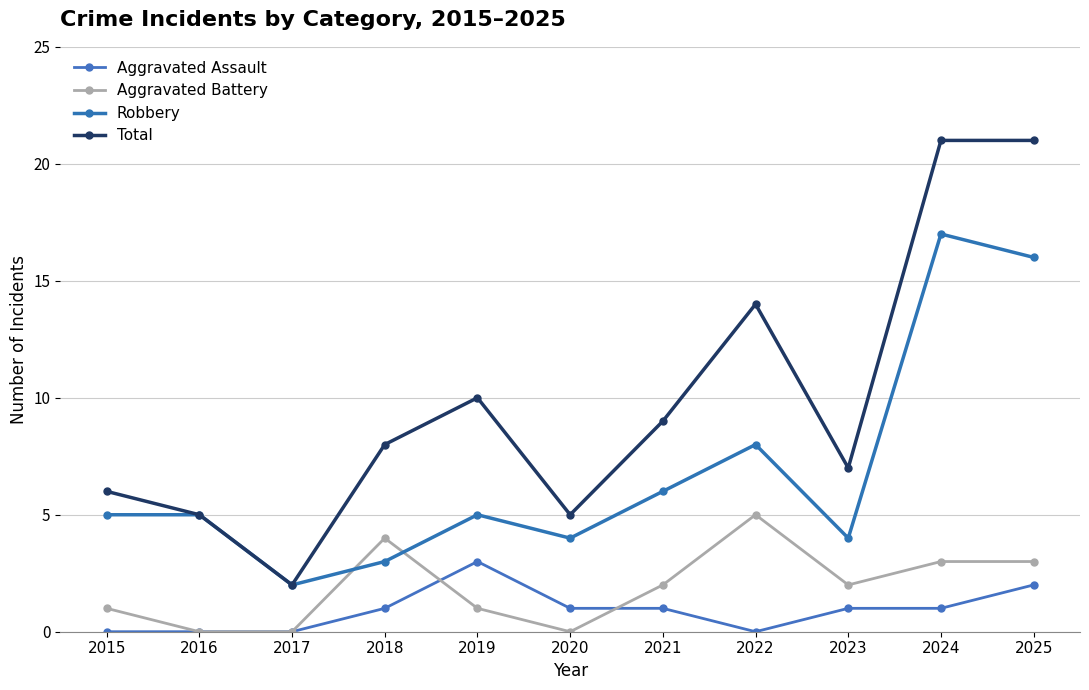

How many lines are shown in the chart?

4